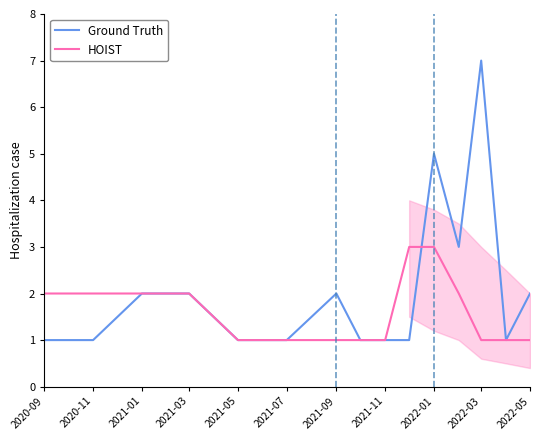

List the series in order of their overall mean, highest first.

Ground Truth, HOIST